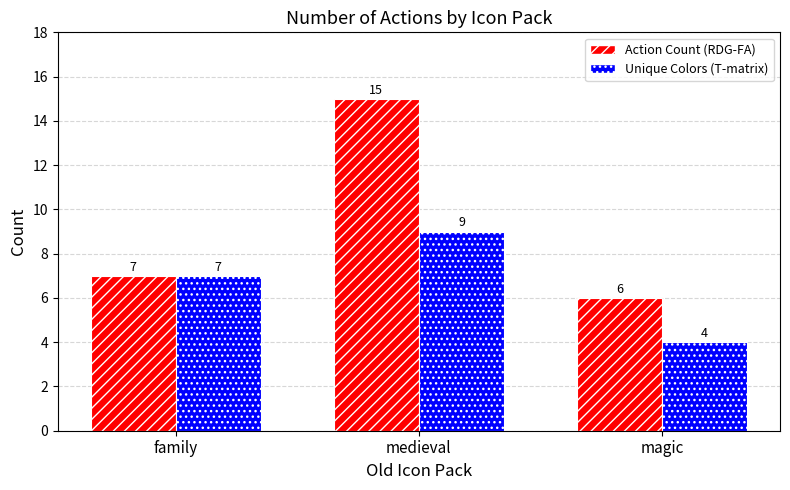

At how many categories does at least one series exceed 12?

1